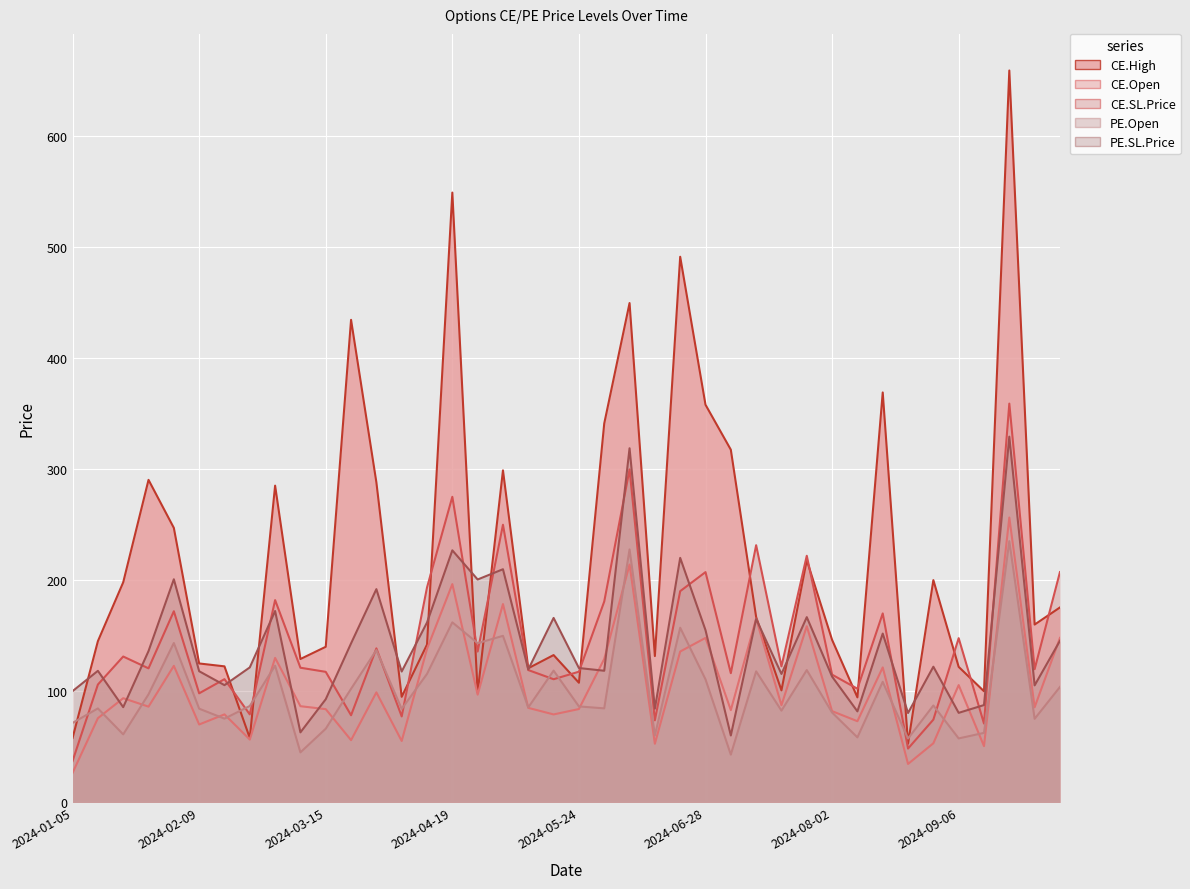

Where is the first local maximum for PE.SL.Price?

2024-01-12